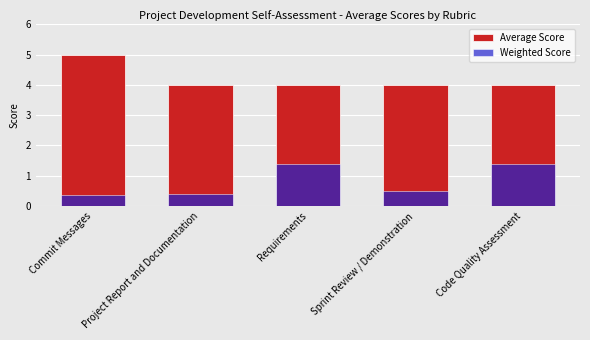

Is the value of Average Score at Requirements greater than the value of Weighted Score at Commit Messages?

Yes